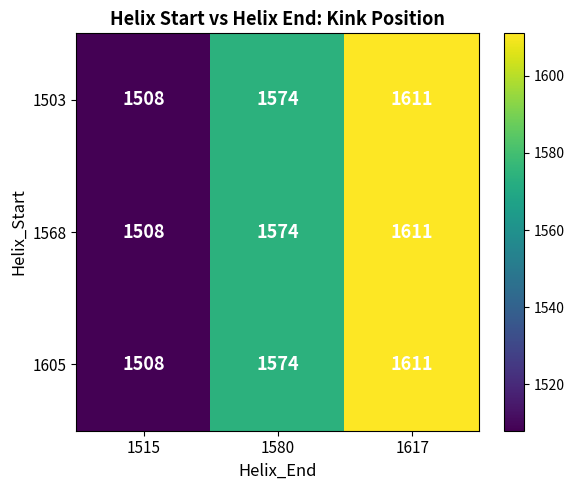

List the labels in order of 1568 value, smallest first.

1515, 1580, 1617